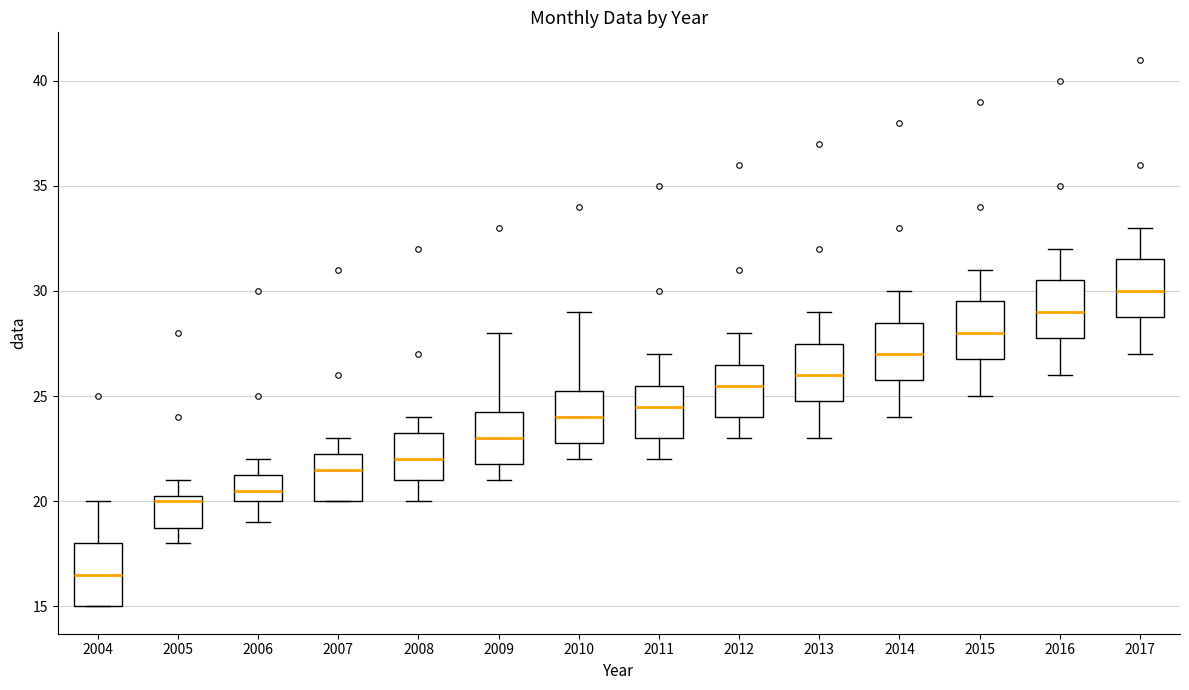

Where does the median line of the box at x = 2011 sit on the y-axis? The values are not printed on the chart, so give them approximately, as read against the axis.

24.5